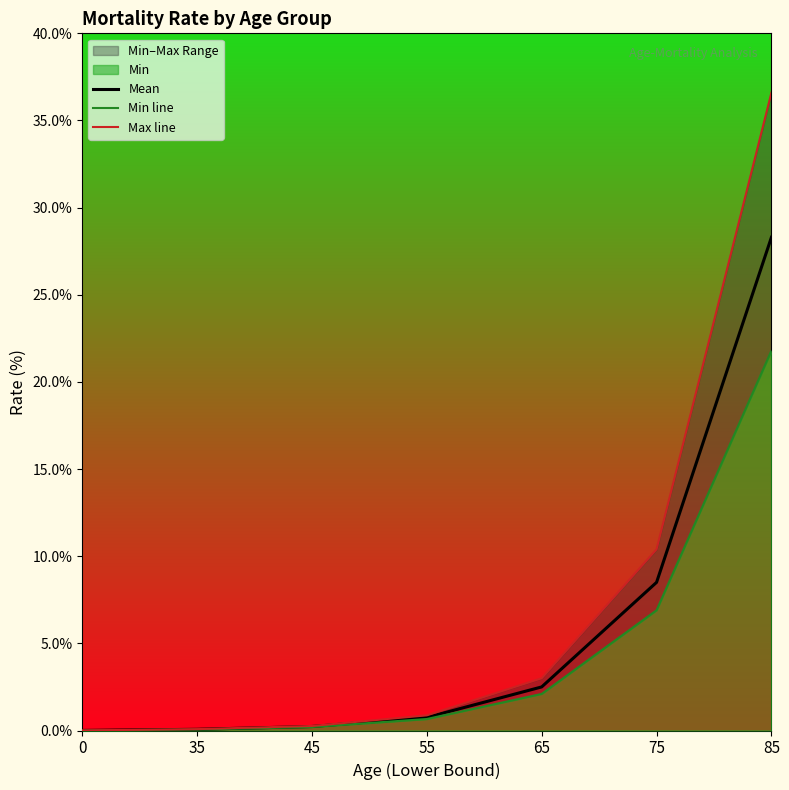

Which category has the highest value across all series?

85